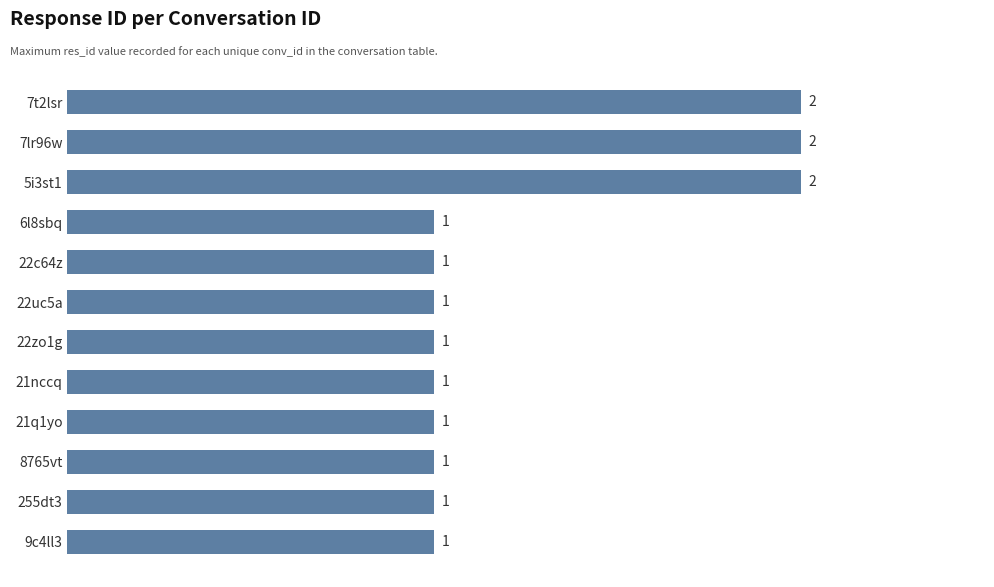

What is the label of the 10th bar from the top?

8765vt